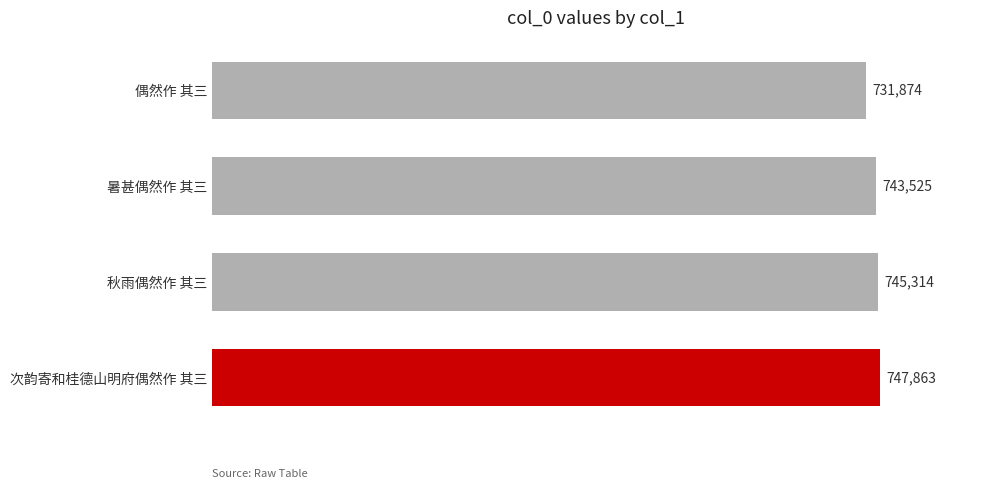

Is it true that the value at 秋雨偶然作 其三 is 472711?

False